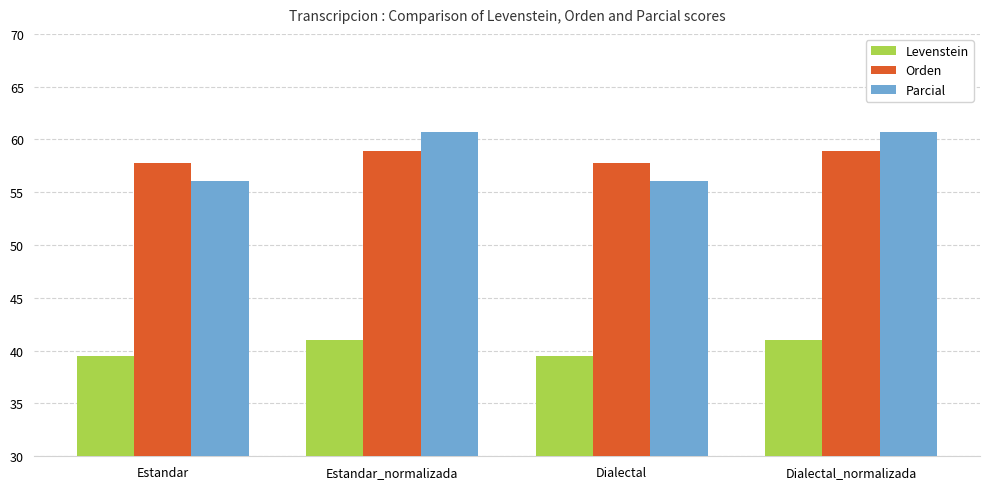

What is the smallest value displayed?

39.5